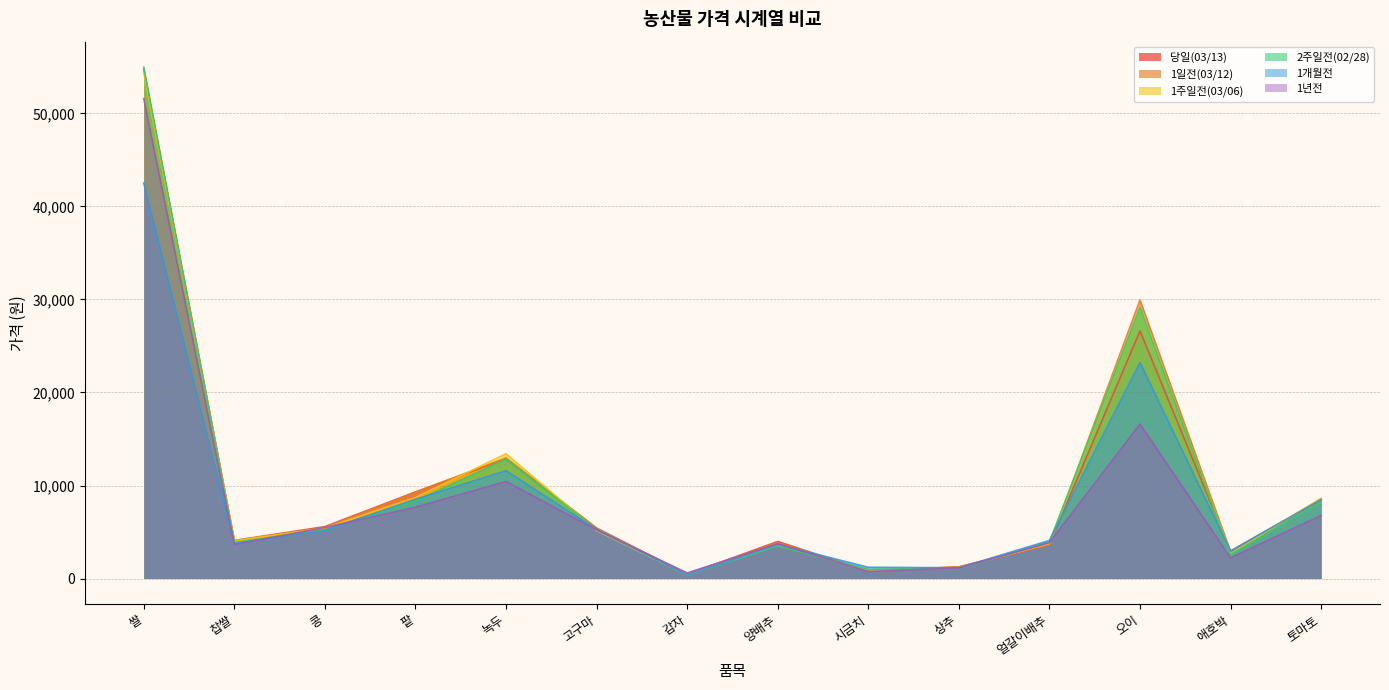

Reading left to right, list all the values displayed in this chart.

당일(03/13): 쌀=54744	찹쌀=4092	콩=5581	팥=9311	녹두=12866	고구마=5419	감자=454	양배추=3985	시금치=797	상추=1248	얼갈이배추=3656	오이=26615	애호박=2947	토마토=8478
1일전(03/12): 쌀=54744	찹쌀=4073	콩=5439	팥=9283	녹두=12961	고구마=5416	감자=441	양배추=3818	시금치=849	상추=1248	얼갈이배추=3656	오이=29945	애호박=2913	토마토=8456
1주일전(03/06): 쌀=54411	찹쌀=4056	콩=5439	팥=8702	녹두=13414	고구마=5167	감자=388	양배추=3621	시금치=857	상추=1167	얼갈이배추=3757	오이=29110	애호박=2667	토마토=8640
2주일전(02/28): 쌀=54967	찹쌀=3873	콩=5228	팥=8321	녹두=12823	고구마=5271	감자=419	양배추=3489	시금치=985	상추=1079	얼갈이배추=3930	오이=29110	애호박=2576	토마토=8239
1개월전: 쌀=42508	찹쌀=3758	콩=5173	팥=8520	녹두=11589	고구마=5282	감자=378	양배추=3667	시금치=1208	상추=1157	얼갈이배추=4088	오이=23223	애호박=2953	토마토=8496
1년전: 쌀=51594	찹쌀=3649	콩=5482	팥=7666	녹두=10430	고구마=5237	감자=602	양배추=3740	시금치=757	상추=1142	얼갈이배추=3849	오이=16599	애호박=2226	토마토=6779